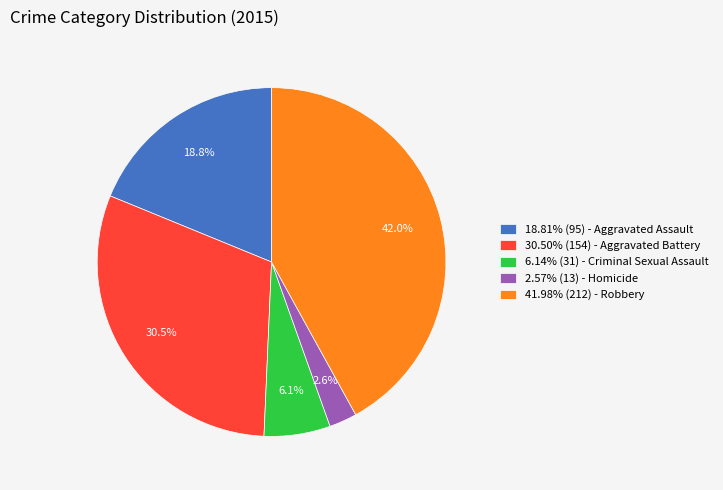

Approximately how many times larger is the value at 41.98% (212) - Robbery compared to 30.50% (154) - Aggravated Battery?

1.4